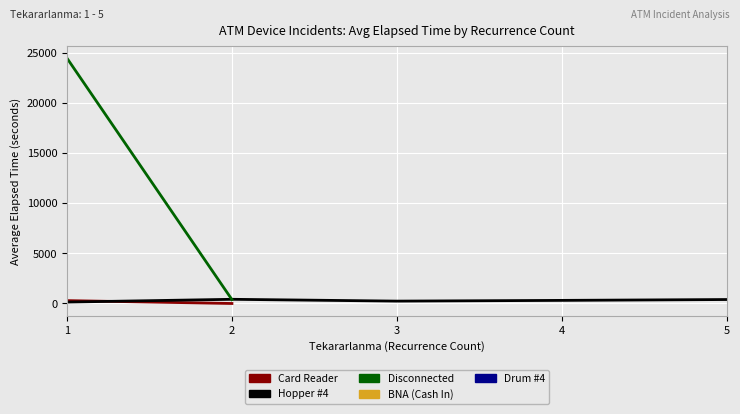

What is the maximum value for Disconnected?

24456.1